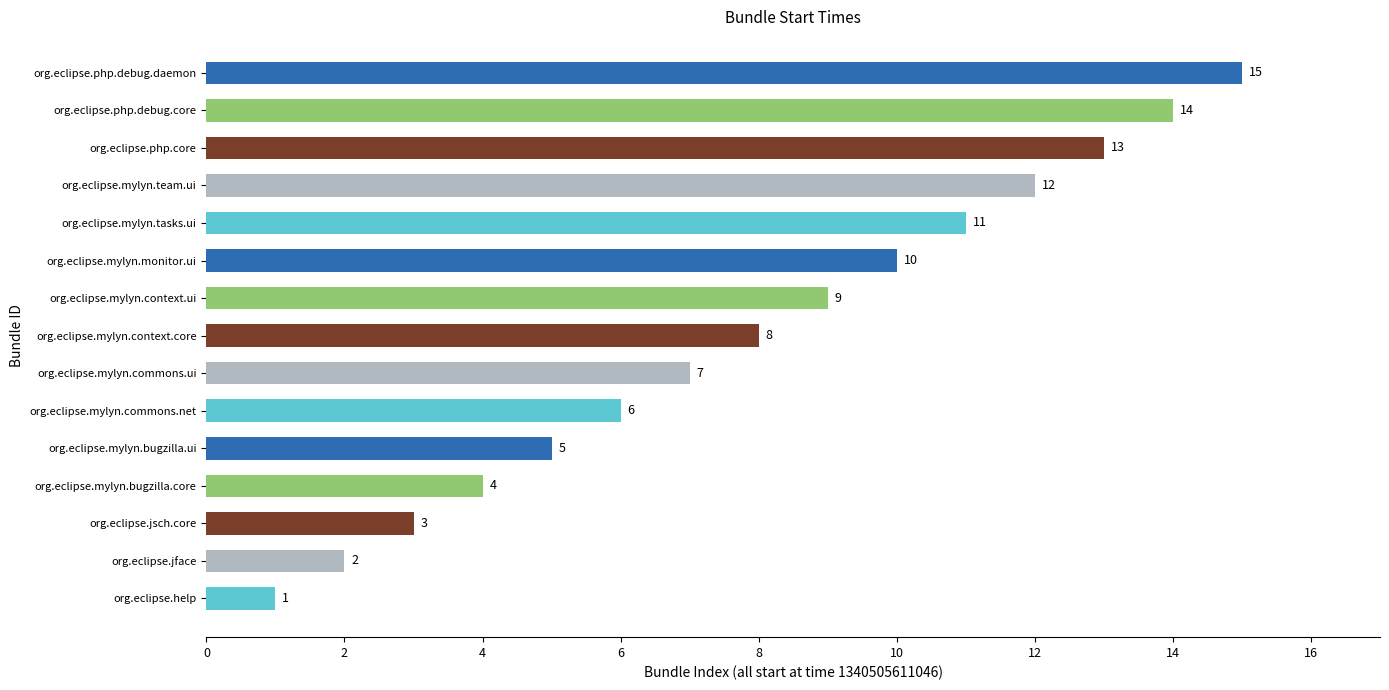

How many bars are there in total?

15